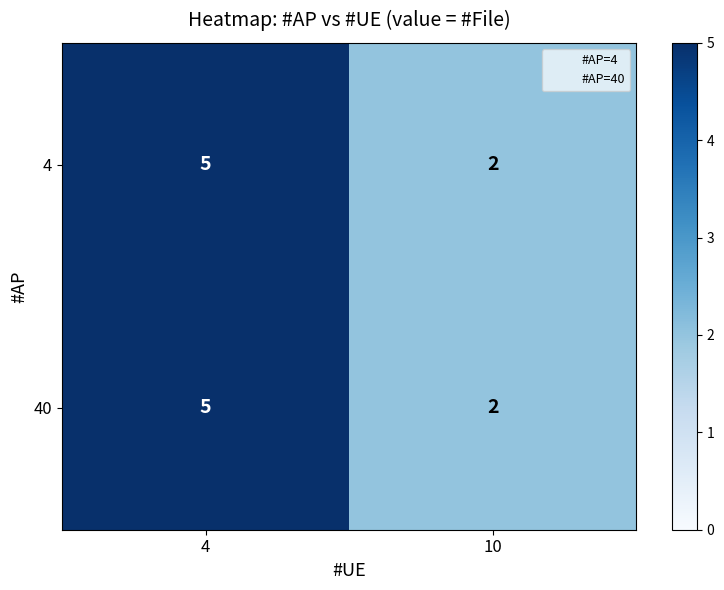

Read the 40 value at 4.

5